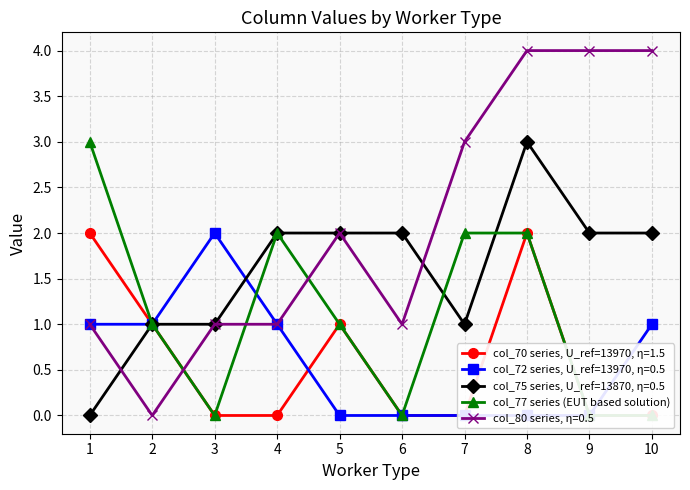

Reading left to right, list all the values displayed in this chart.

1=3	2=1	3=0	4=2	5=1	6=0	7=2	8=2	9=0	10=0